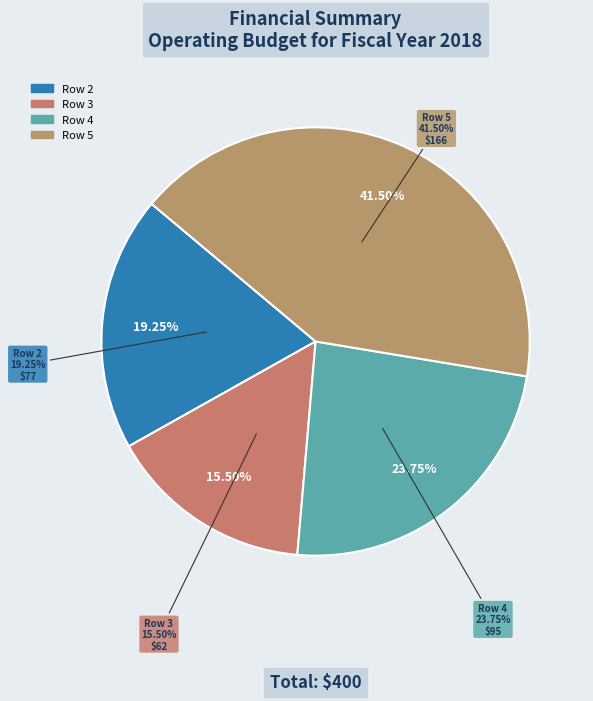

To the nearest percent, what portion does Row 5 represent?

42%